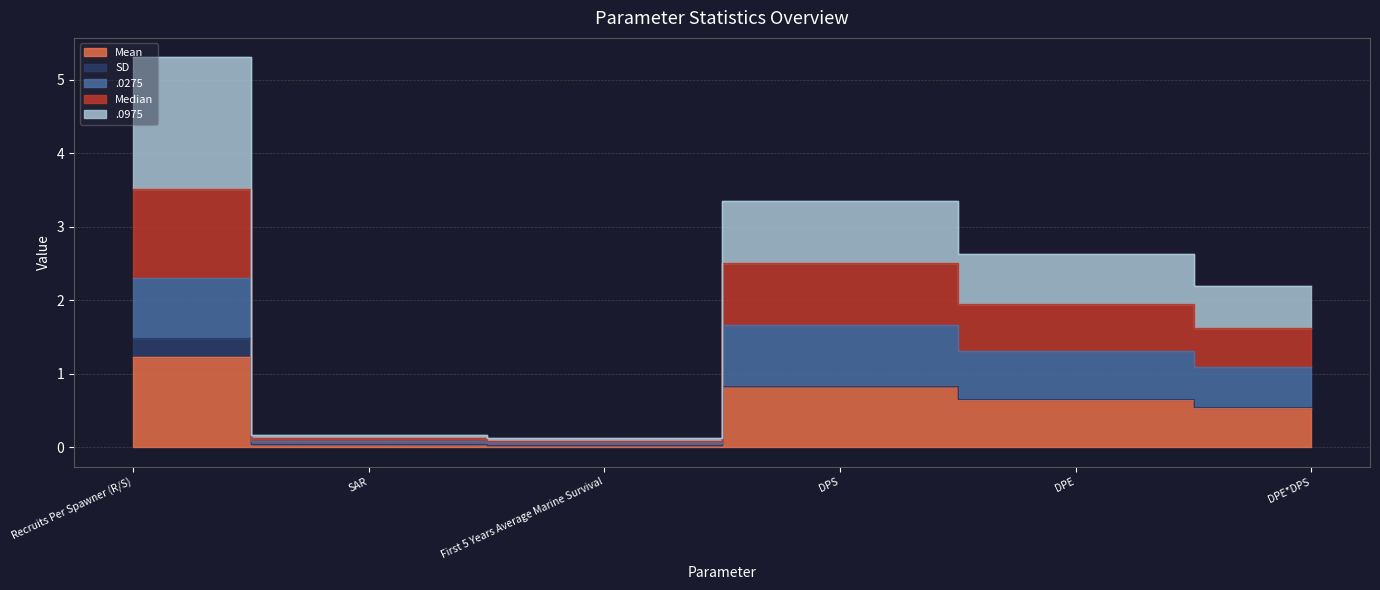

What is the difference between the second highest and minimum values in the .0975 series?

0.8